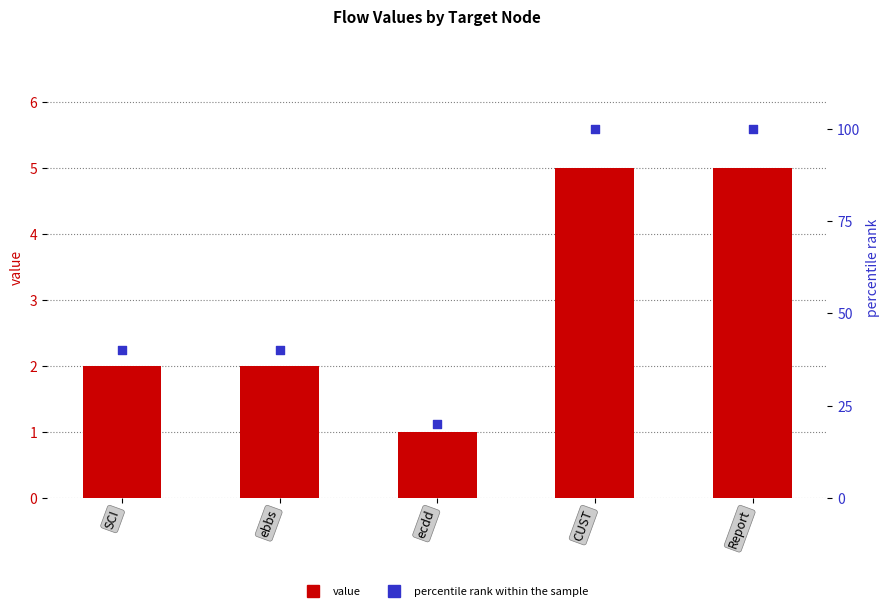

Which series reaches the minimum Y coordinate?

value